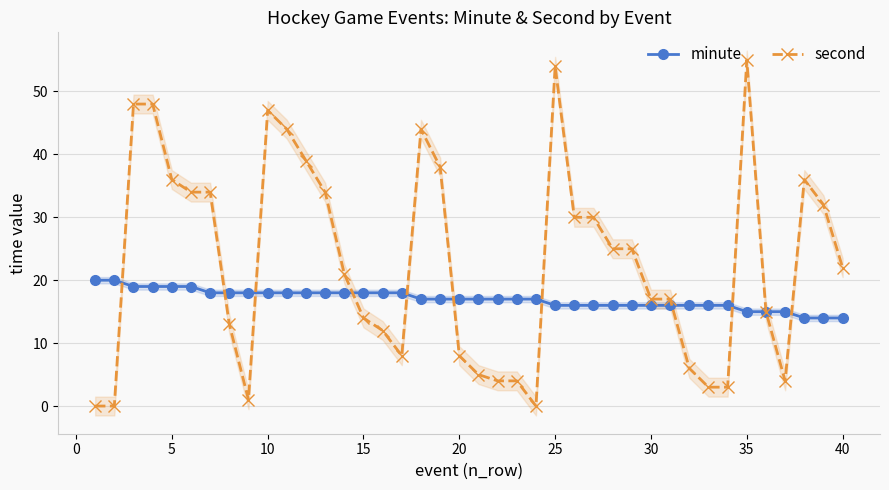

What is the value of the minute point at the 5th from the left?

19